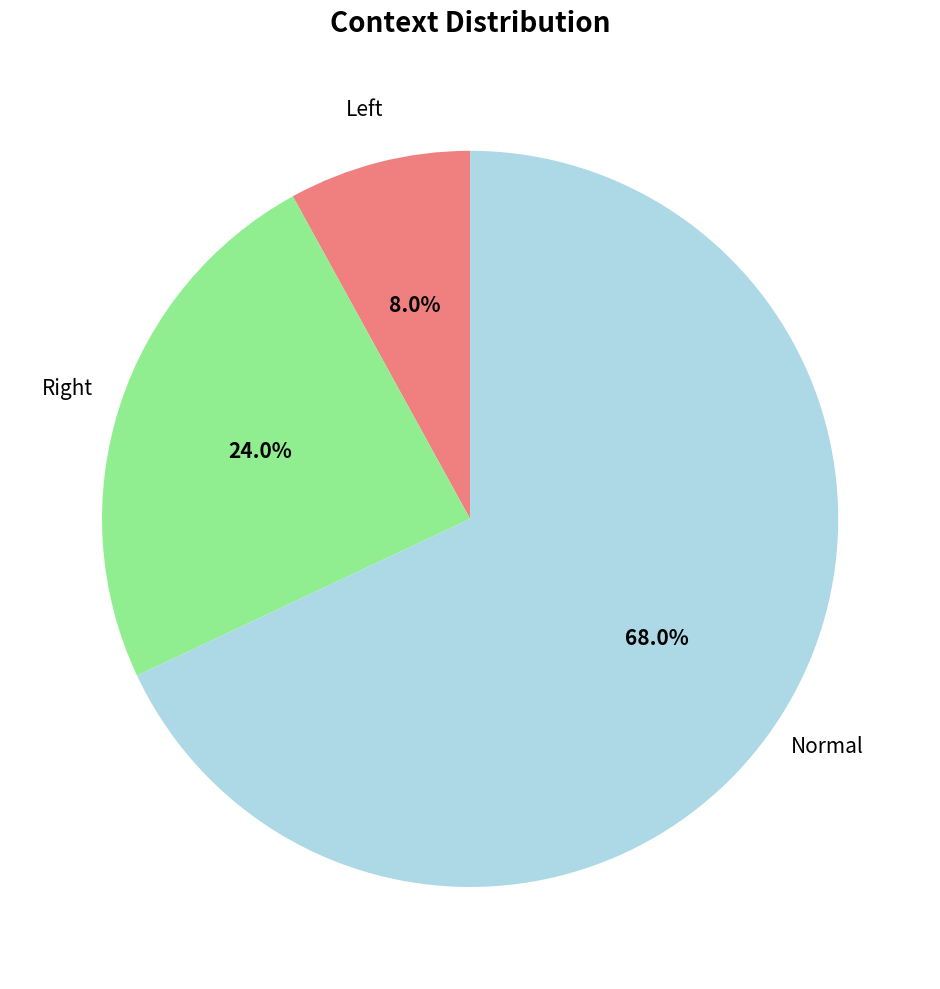

Count the number of slices in the pie.

3